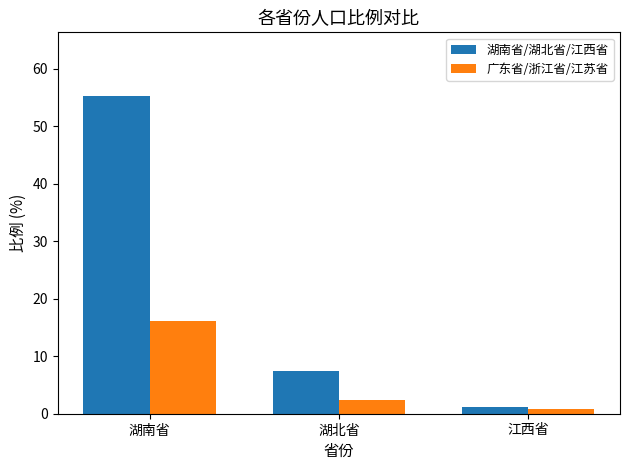

The 湖南省/湖北省/江西省 series shows 26.4 at 湖南省. True or false?

False